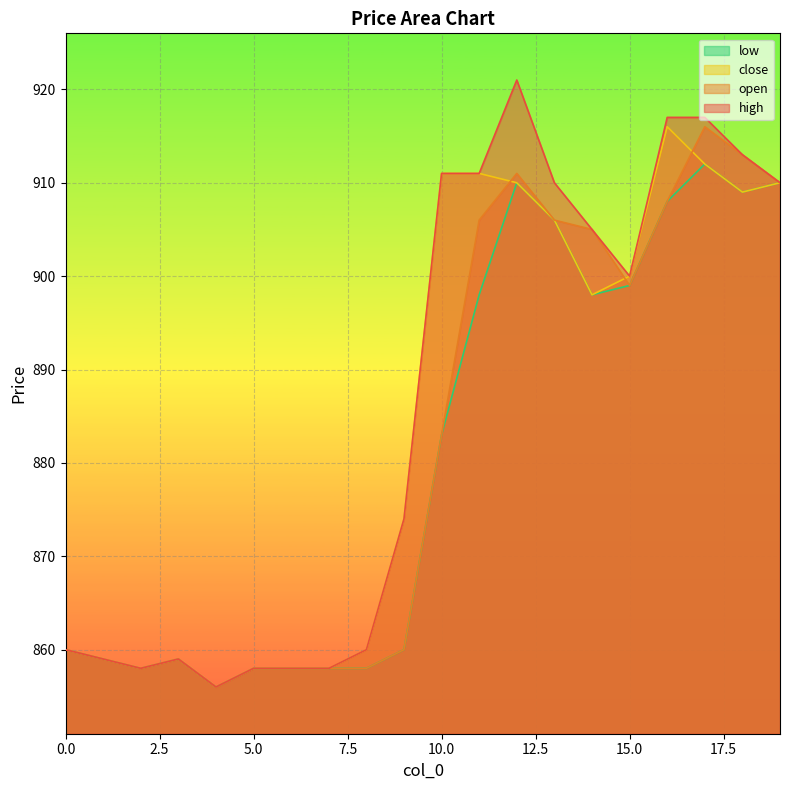

True or false: close and high intersect in this chart.

False